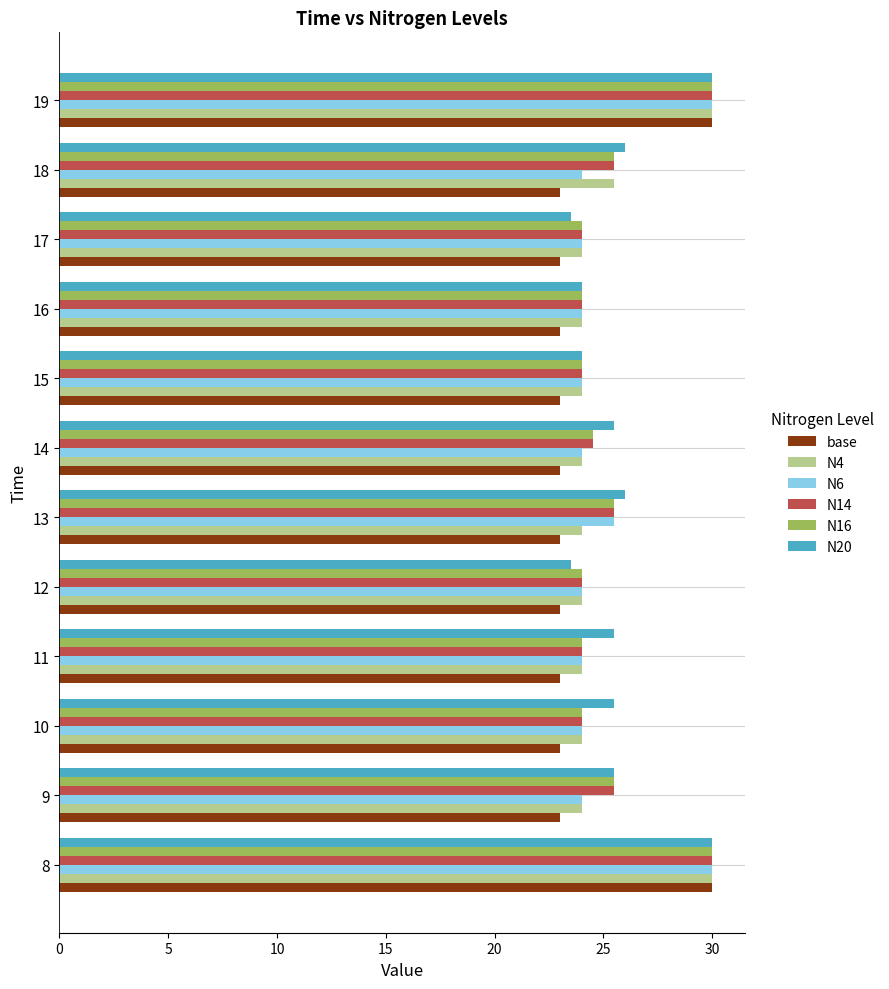

Count the number of data series in this chart.

6